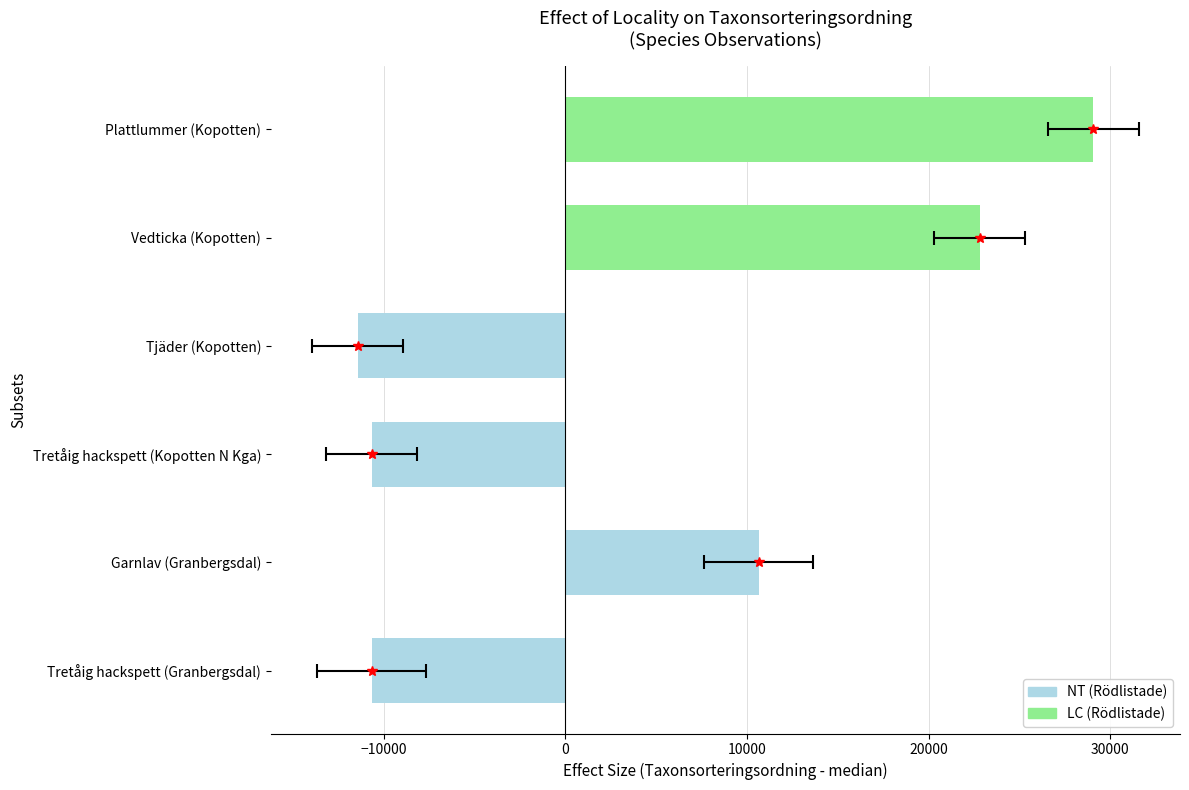

What is the smallest value displayed?

-11439.5